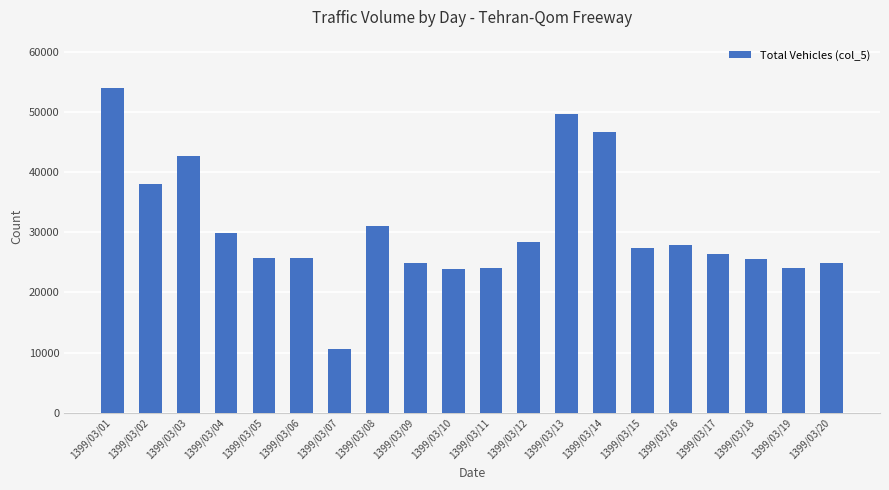

What is the value of the 7th bar from the left?

10580